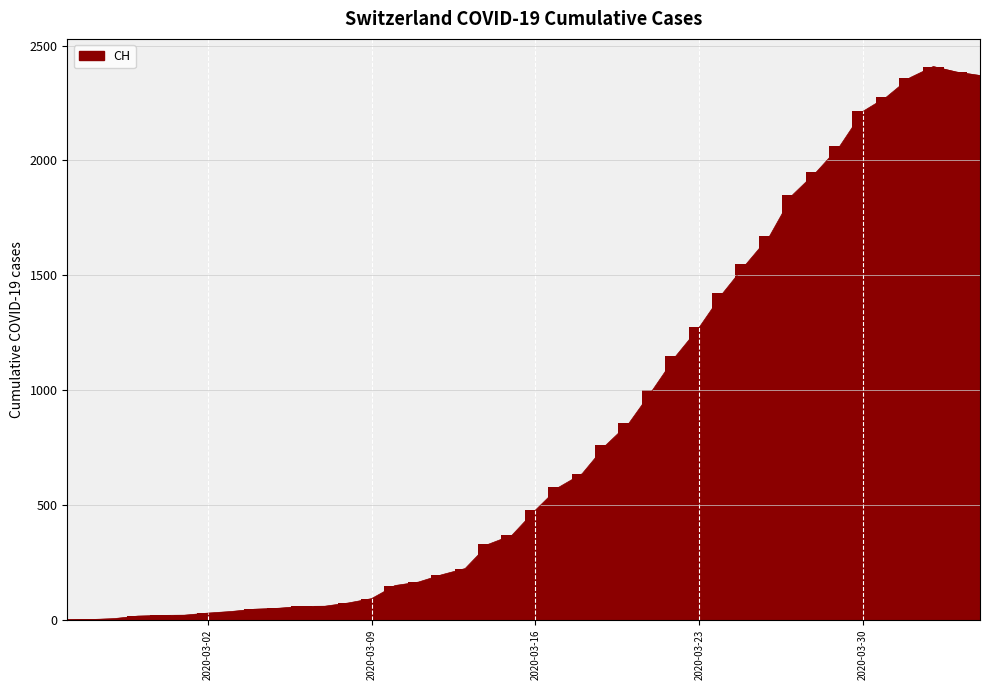

Which series changed the most between 2020-03-15 and 2020-03-25?

CH